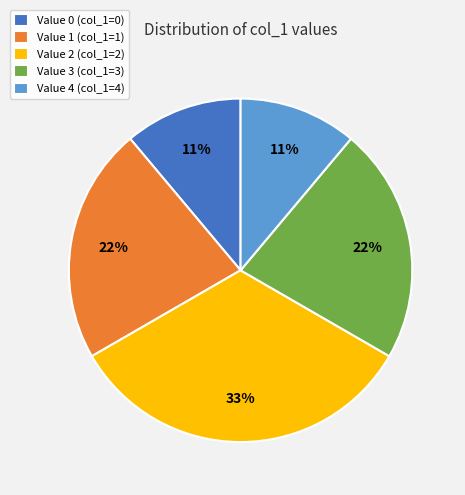

Which category has the biggest portion of the pie?

Value 2 (col_1=2)